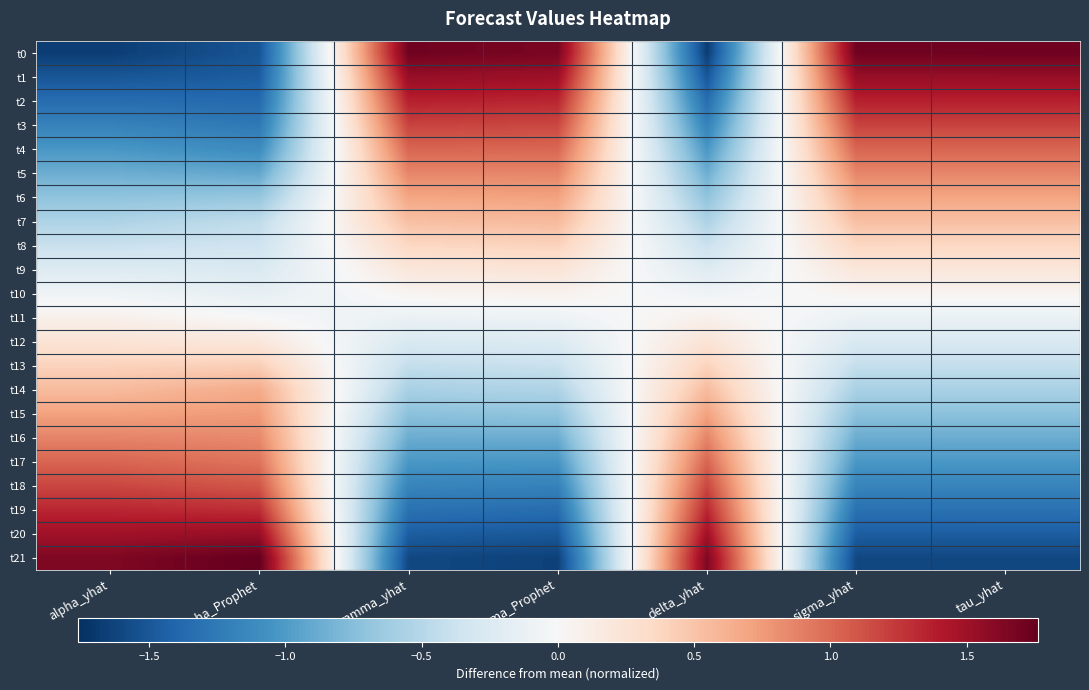

Count the number of data series in this chart.

22